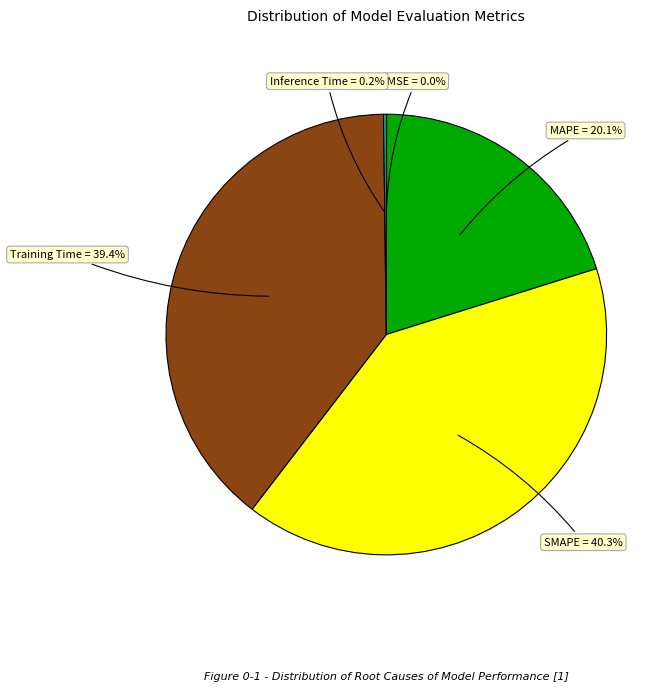

Does any single category account for the majority?

No